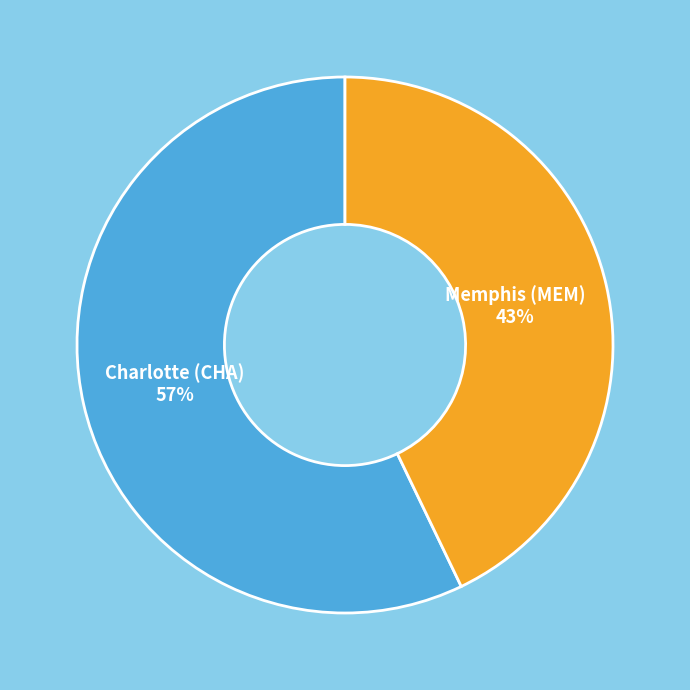

Is the sum of Memphis (MEM) and Charlotte (CHA) greater than half?

Yes